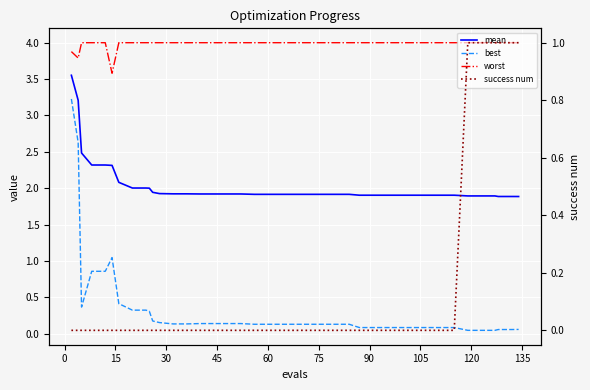

Is the value of mean at 120 greater than the value of best at 30?

Yes